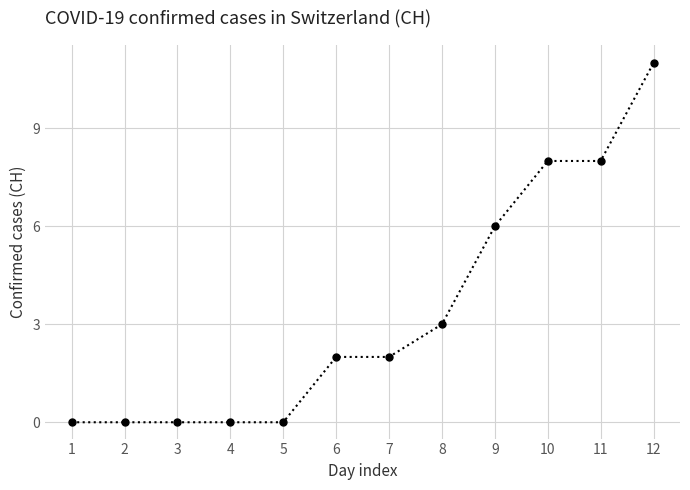

At which category does the chart reach its peak across all series?

12